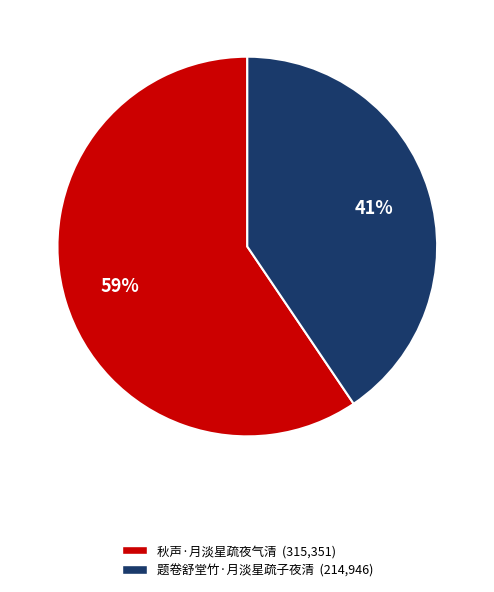

Rank the categories by value from lowest to highest.

题卷舒堂竹·月淡星疏子夜清, 秋声·月淡星疏夜气清